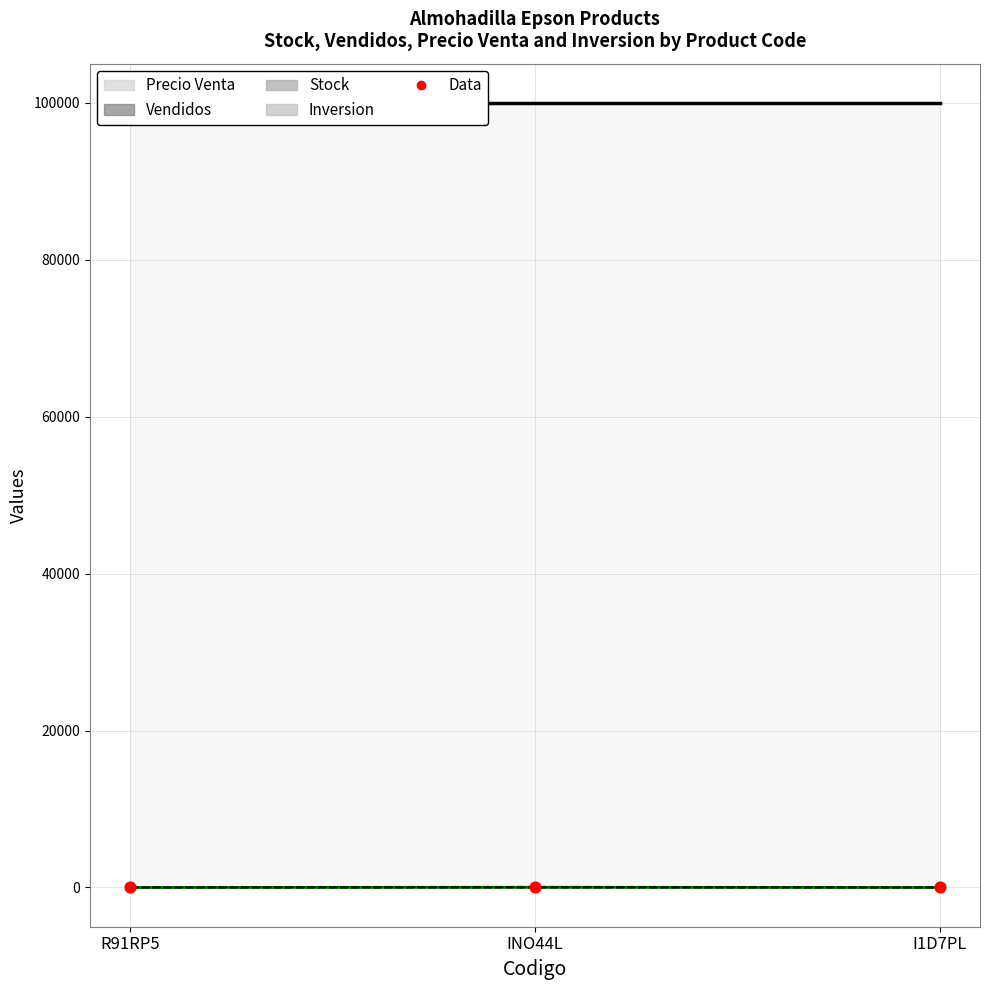

What is the total value across all series at INO44L?

42